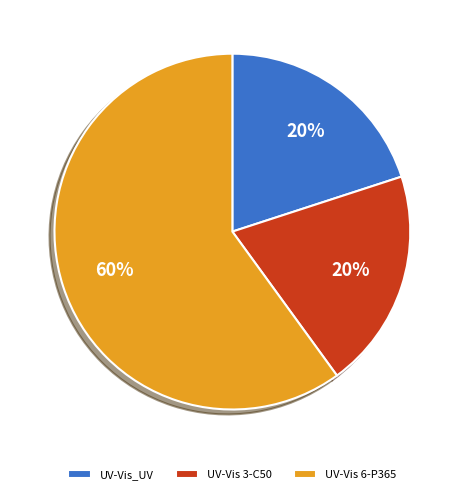

Is the sum of UV-Vis 3-C50 and UV-Vis 6-P365 greater than half?

Yes